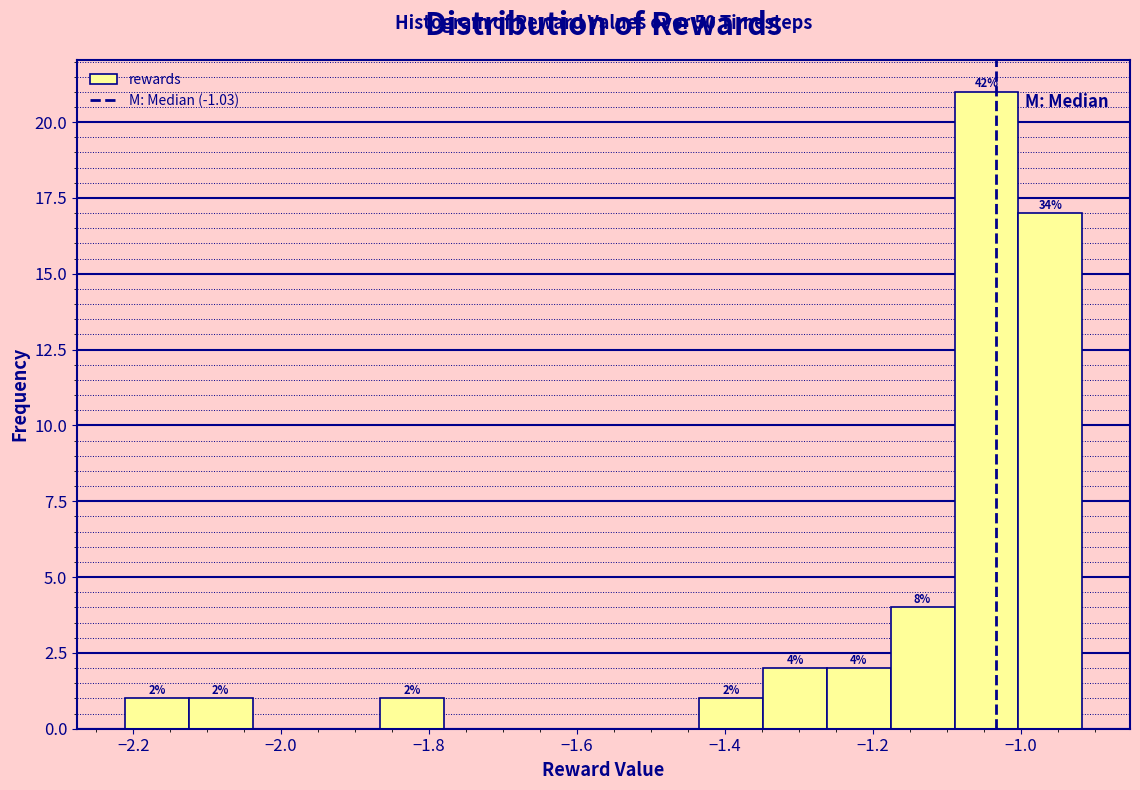

Which range on the x-axis has the tallest bar?

-1.08 to -1.00